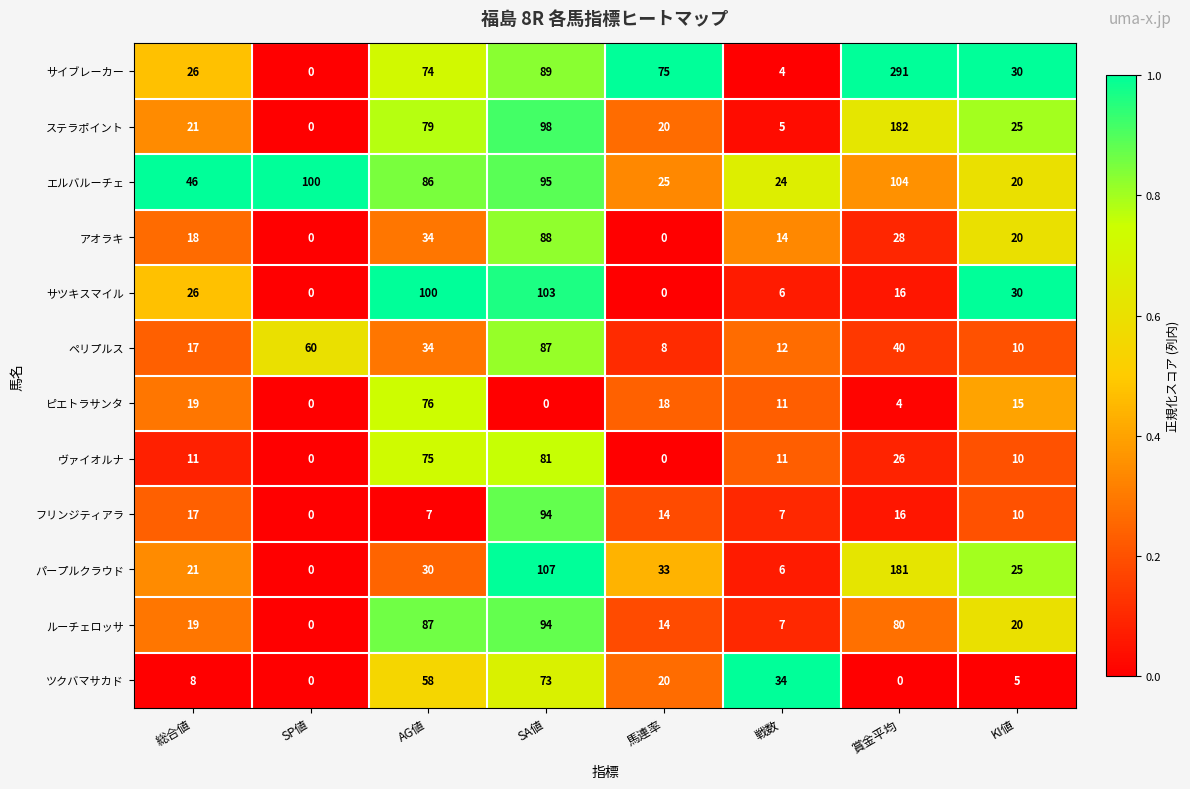

What is the difference between the サツキスマイル values at 戦数 and 総合値?

20